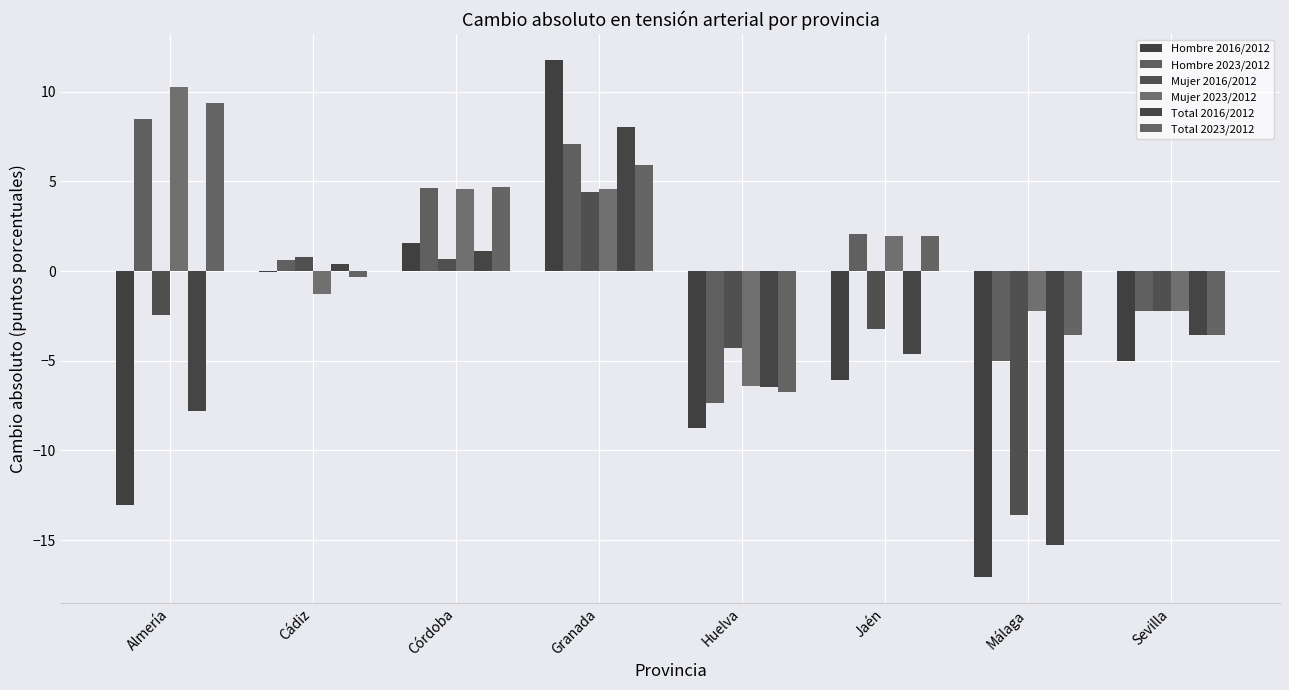

How many values in the Hombre 2016/2012 series exceed -4?

3